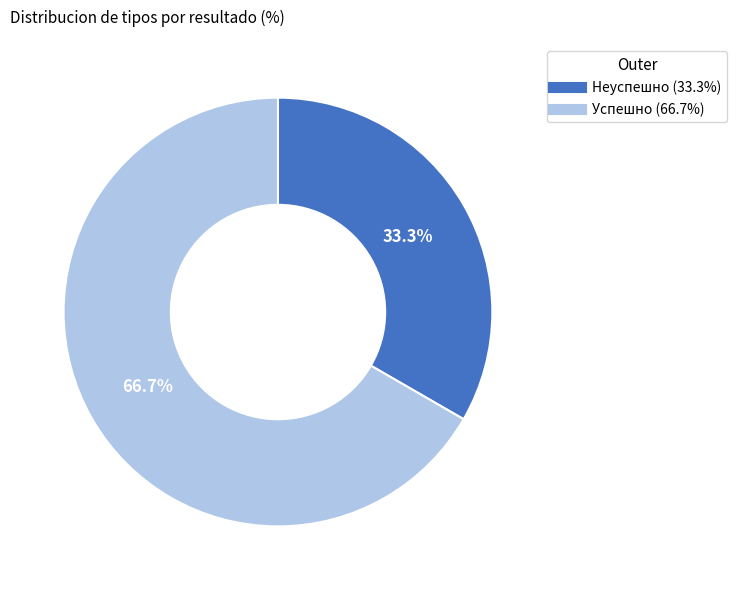

Is it true that Неуспешно is 33% of the pie?

True